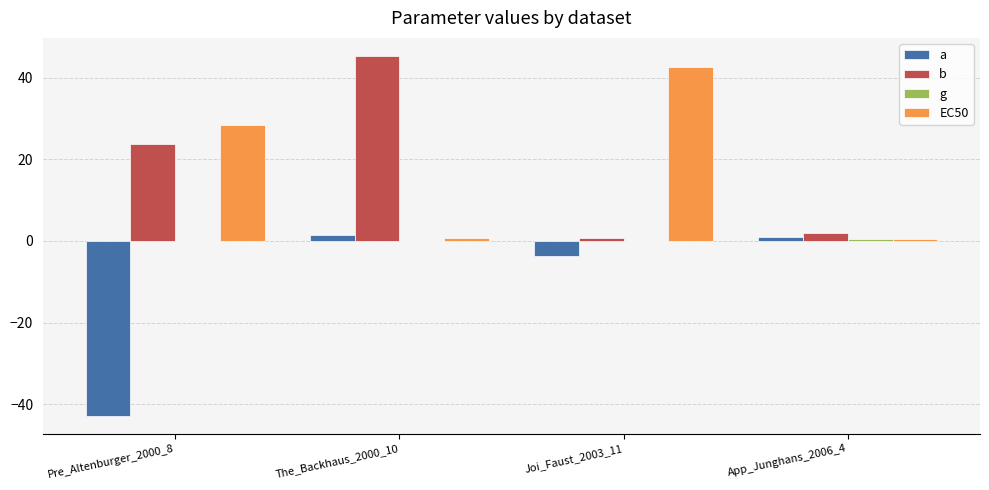

What is the maximum value for b?

45.3